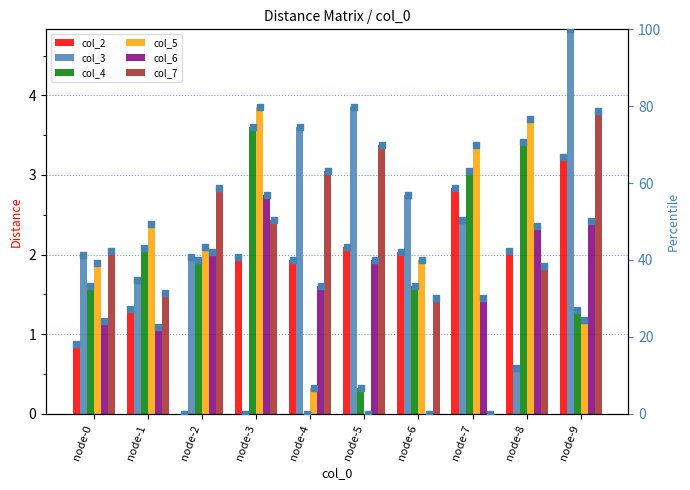

What are all the series names shown in the legend?

col_2, col_3, col_4, col_5, col_6, col_7